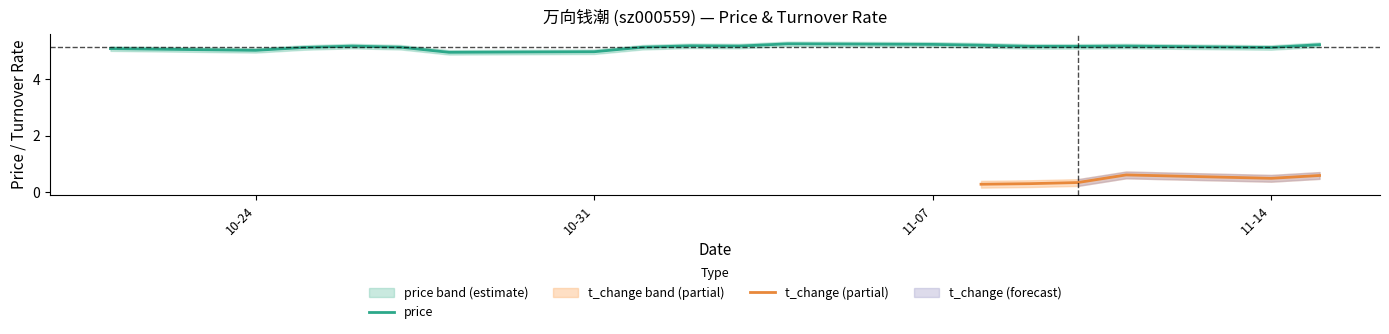

True or false: the data shows 2.5 at 2022-11-02.

False